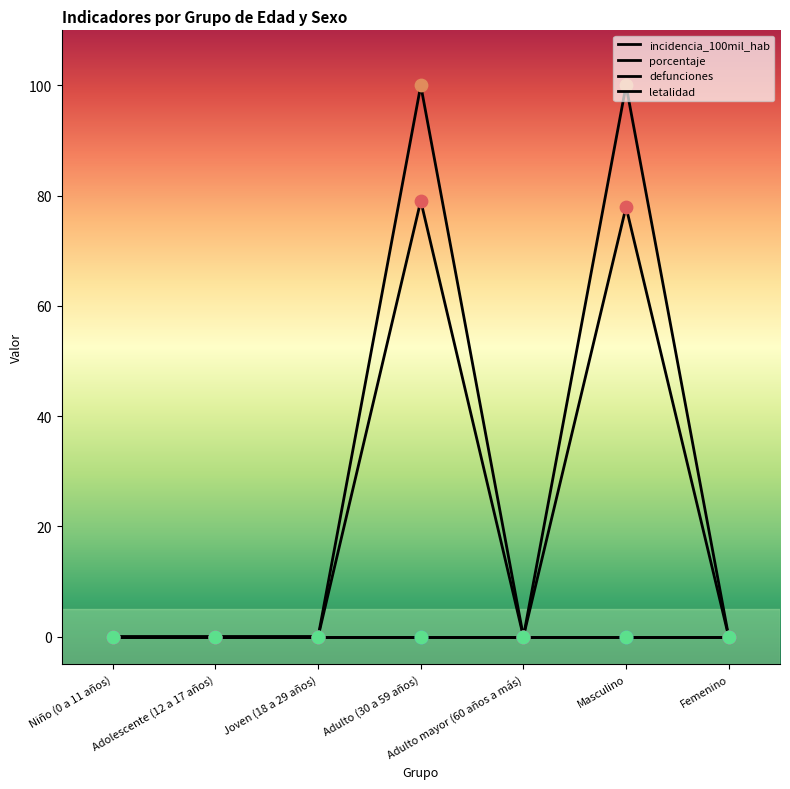

What is the total value across all series at Adulto (30 a 59 años)?

179.1